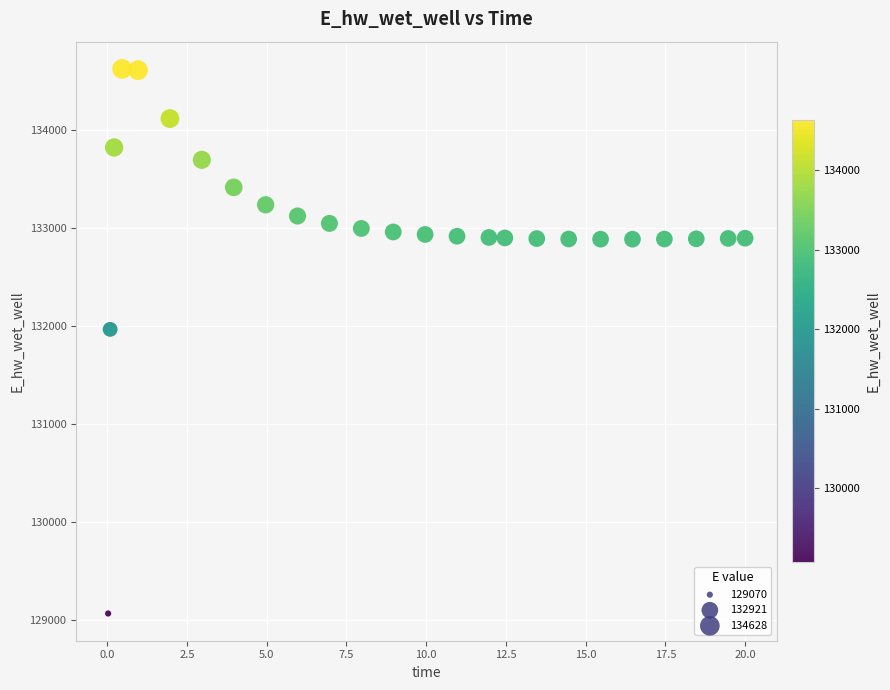

What is the range of Y values (max minus min)?

5557.8